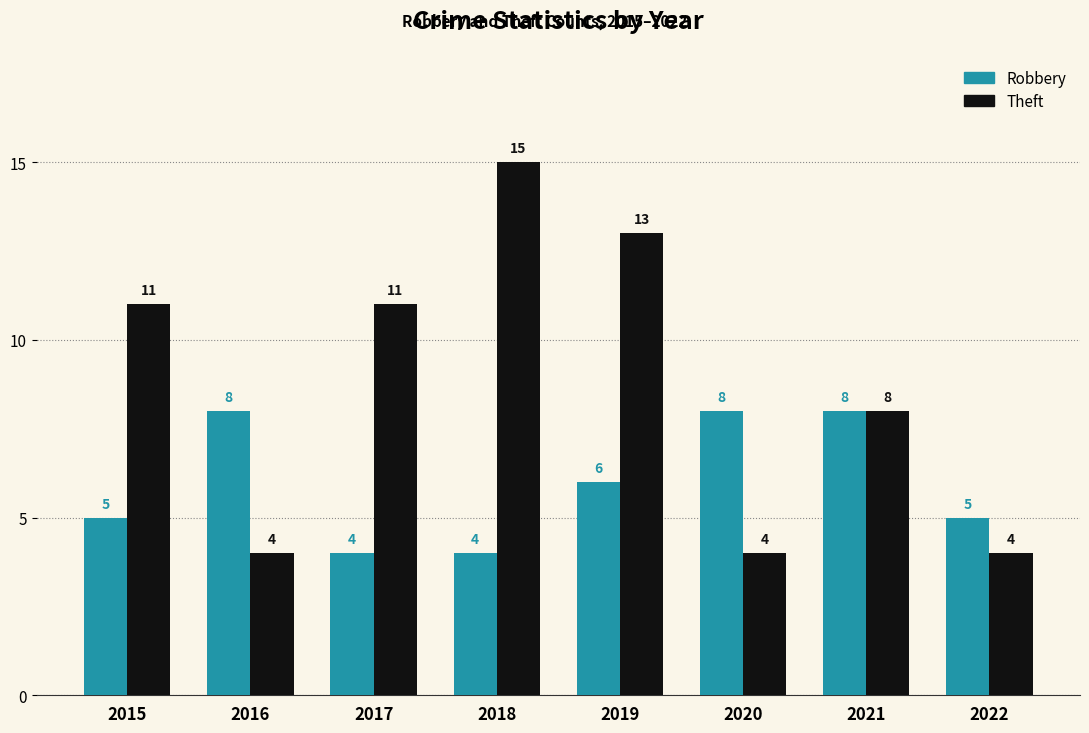

The Robbery series shows 8 at 2022. True or false?

False